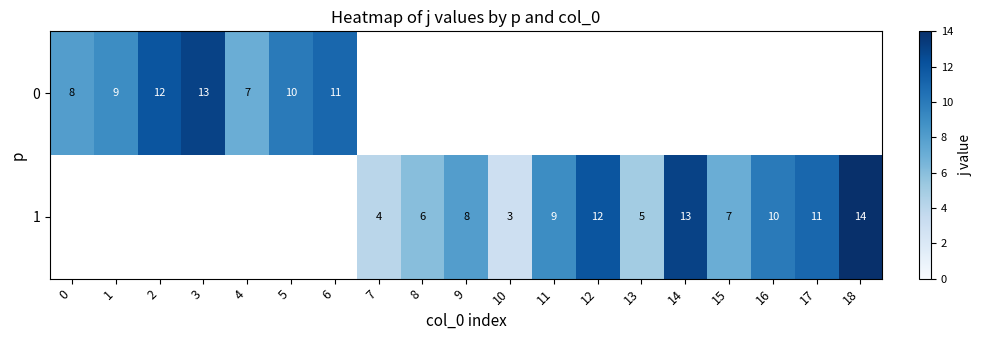

Is it true that 1 equals 19.9 at 12?

False